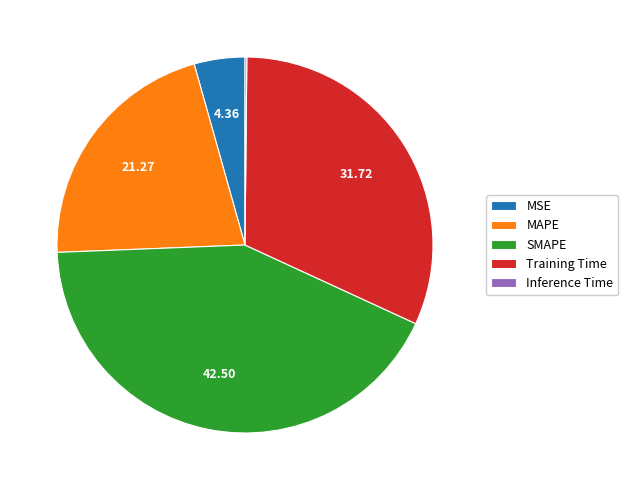

Between MSE and SMAPE, which is larger?

SMAPE